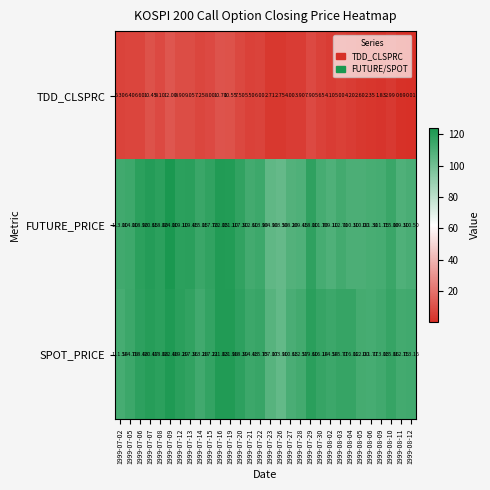

Which series has the largest total across all categories?

SPOT_PRICE